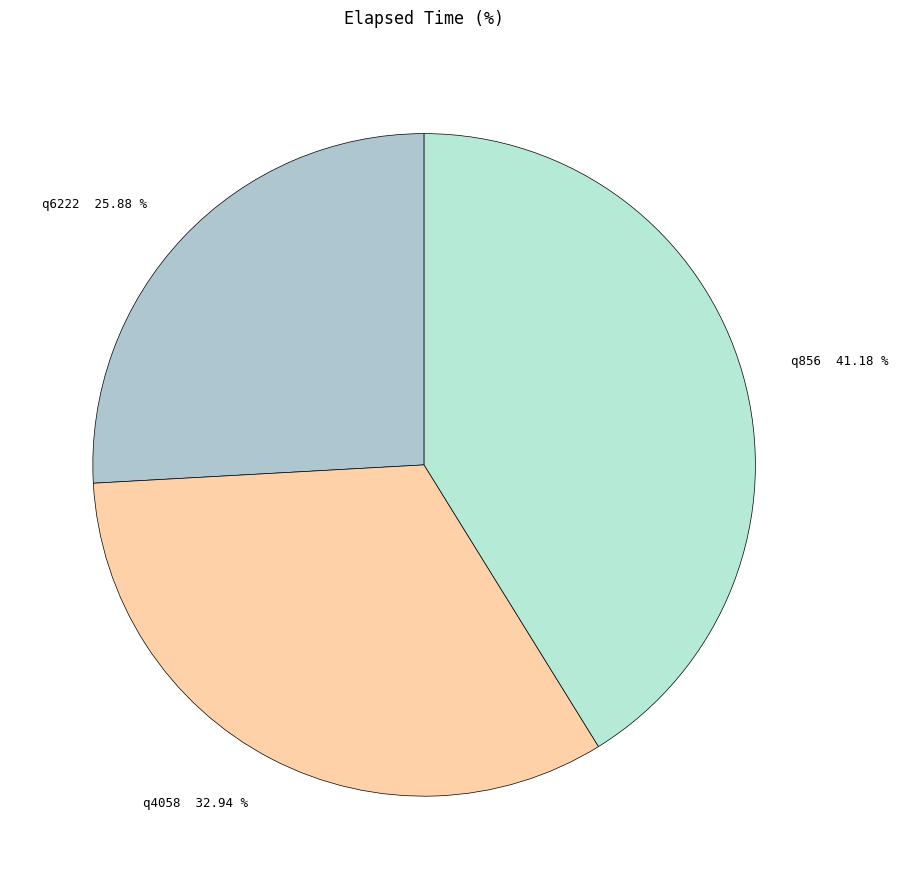

What is the ratio of the value at q4058 to the value at q6222?

1.3